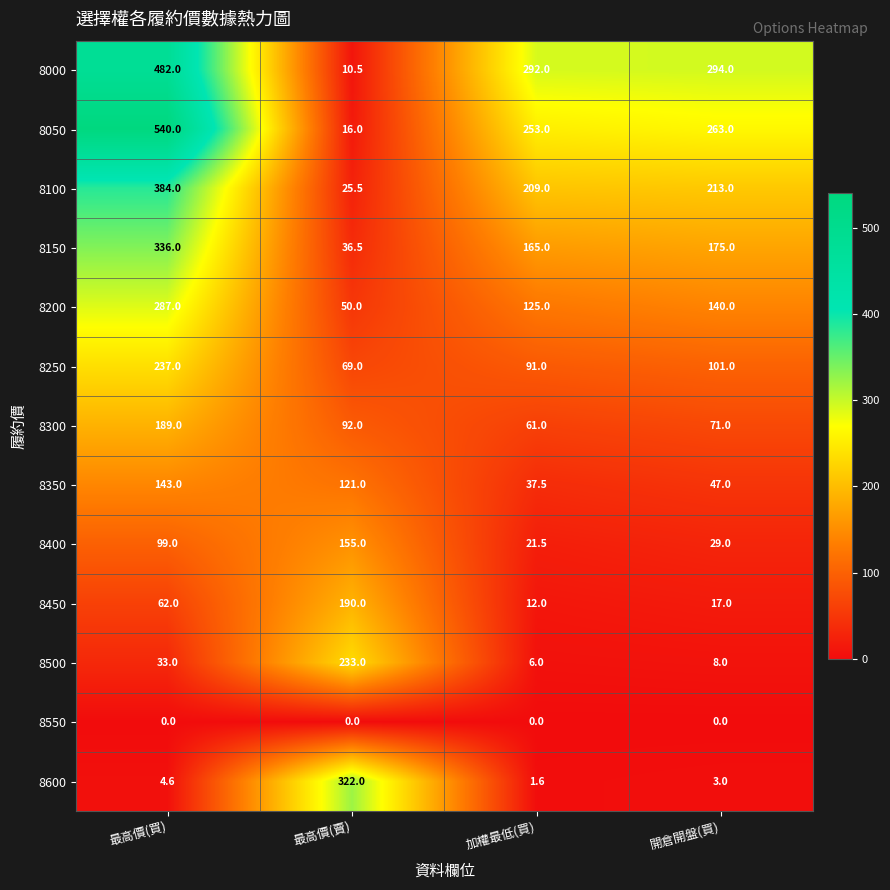

List the series in order of their peak value, highest first.

8050, 8000, 8100, 8150, 8600, 8200, 8250, 8500, 8450, 8300, 8400, 8350, 8550